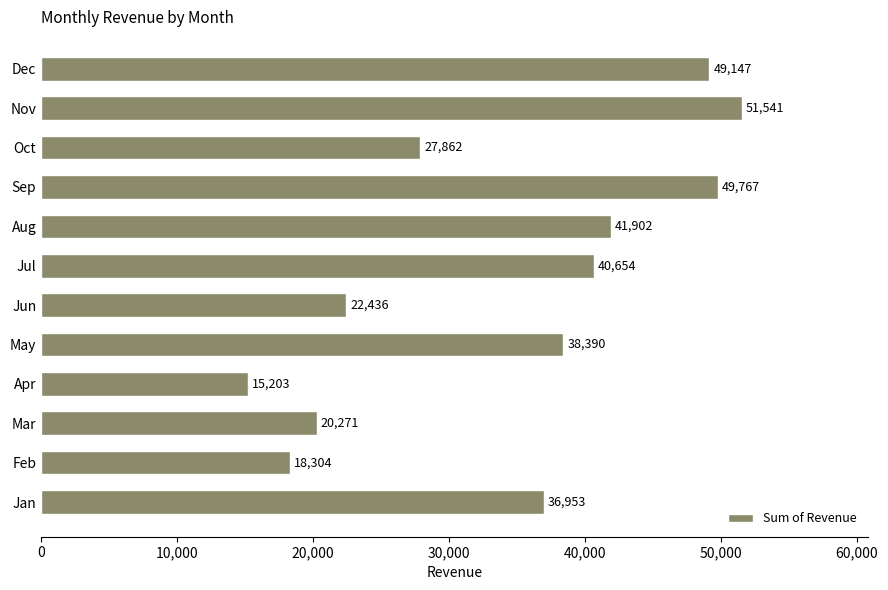

List the labels in order of value, largest first.

Nov, Sep, Dec, Aug, Jul, May, Jan, Oct, Jun, Mar, Feb, Apr